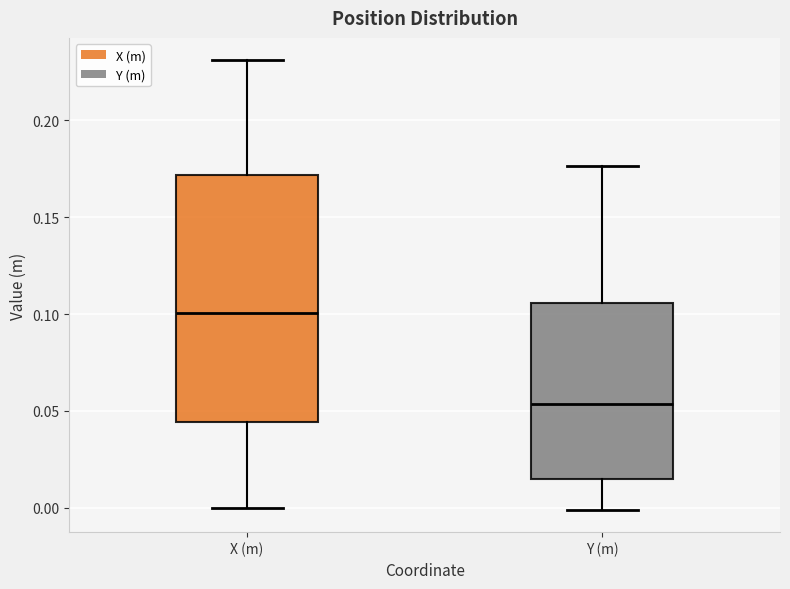

Reading left to right, read every box against the y-axis: the position of its median line, the range the box covers, and the ends of its whiskers. The values are not printed on the chart, so give them approximately, as read against the axis.

X (m): median 0.100, box 0.045 to 0.170, whiskers 0.000 to 0.230
Y (m): median 0.055, box 0.015 to 0.105, whiskers 0.000 to 0.175